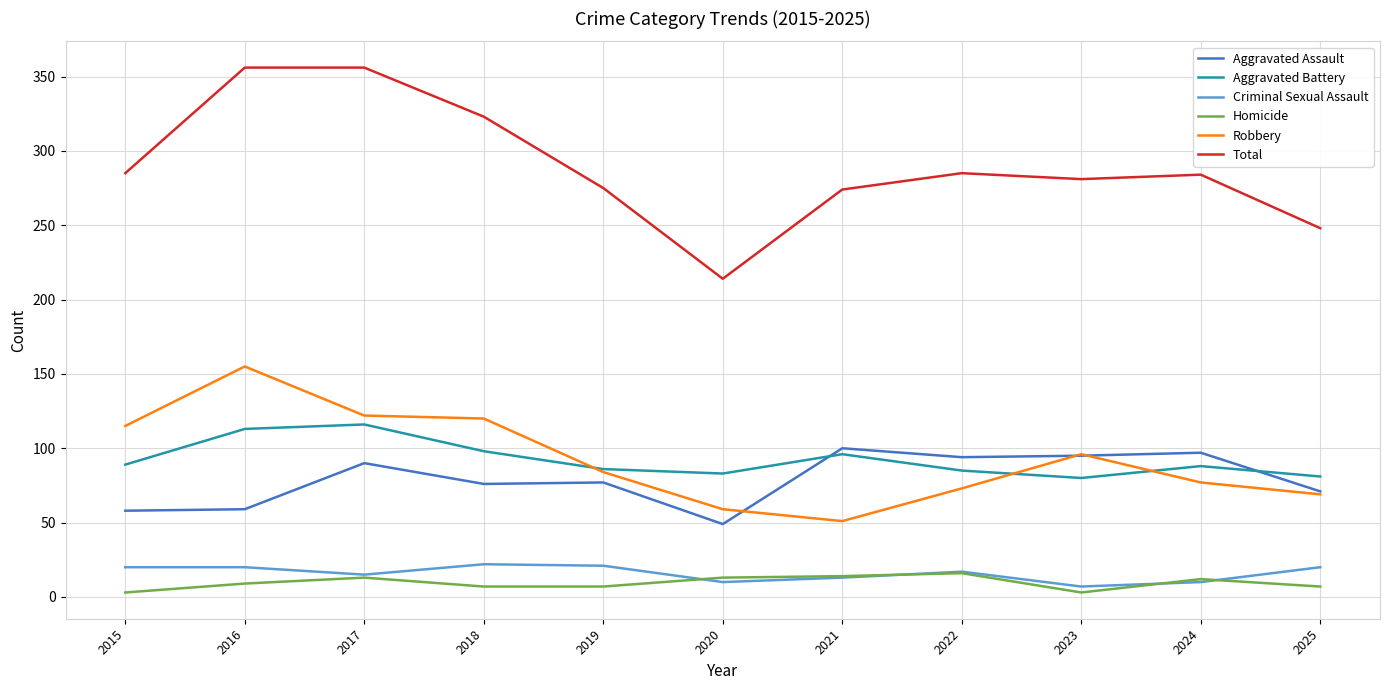

What is the difference between the maximum and minimum values in the Total series?

142